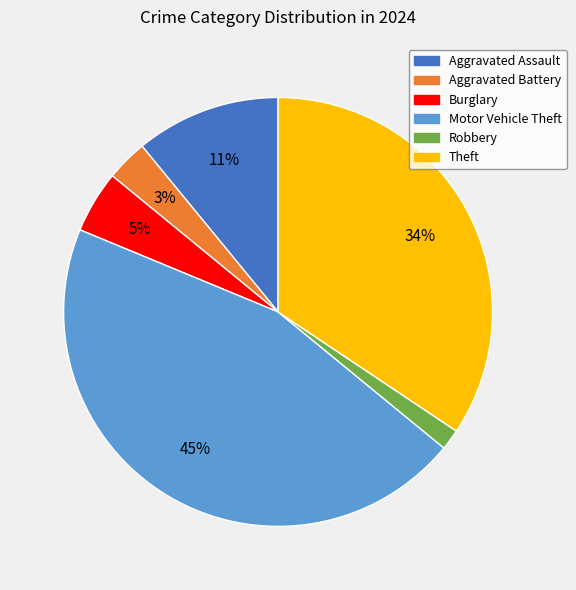

How many segments does this pie chart have?

6